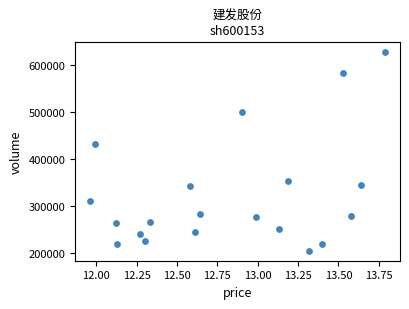

What Y value in the scatter plot is closest to 415060?

430760